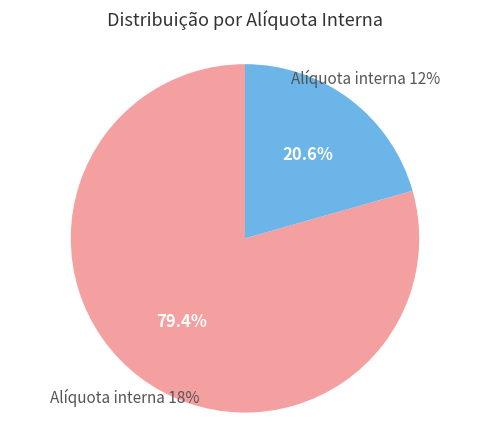

Count the number of slices in the pie.

2